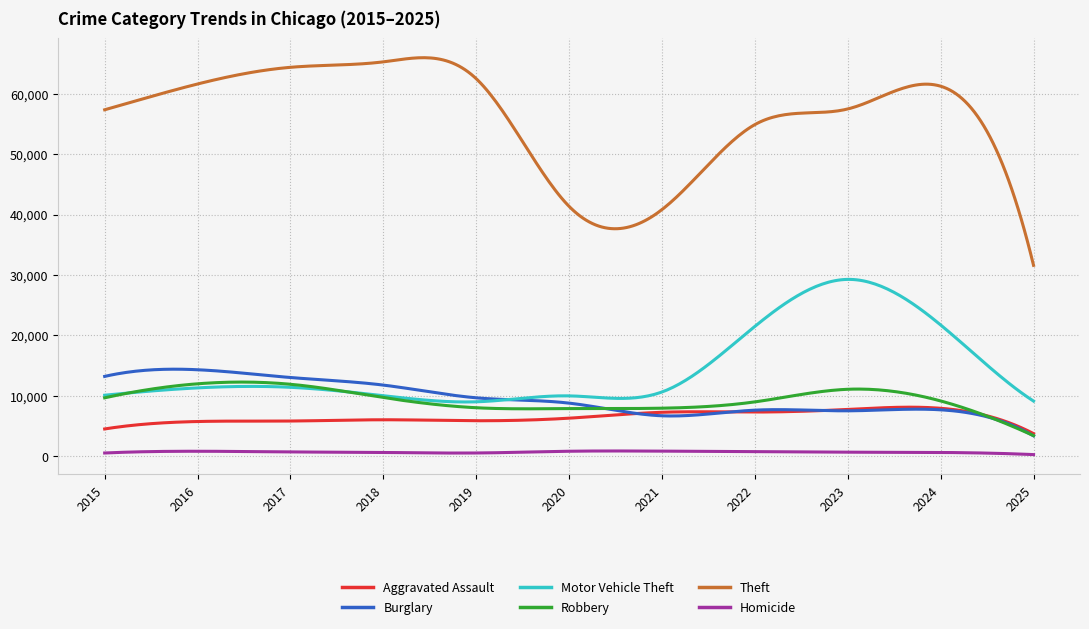

Which series has the largest range (max minus min)?

Theft